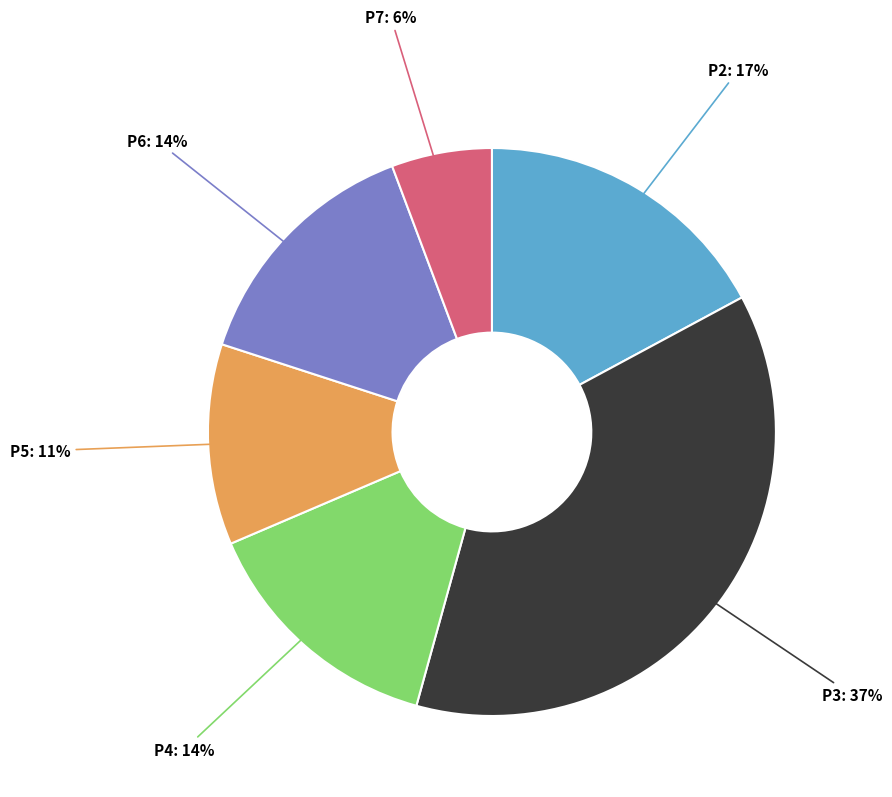

To the nearest percent, what is the average slice percentage?

17%